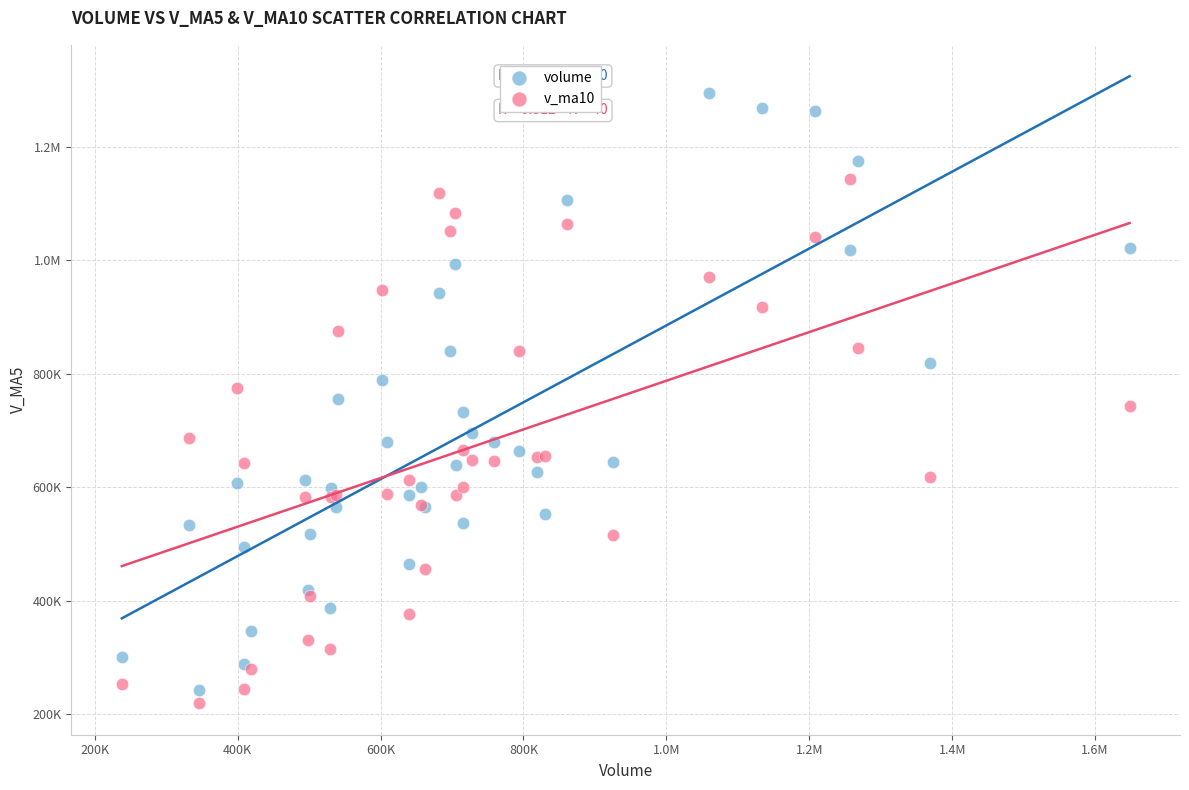

What are all the series names shown in the legend?

volume, v_ma10